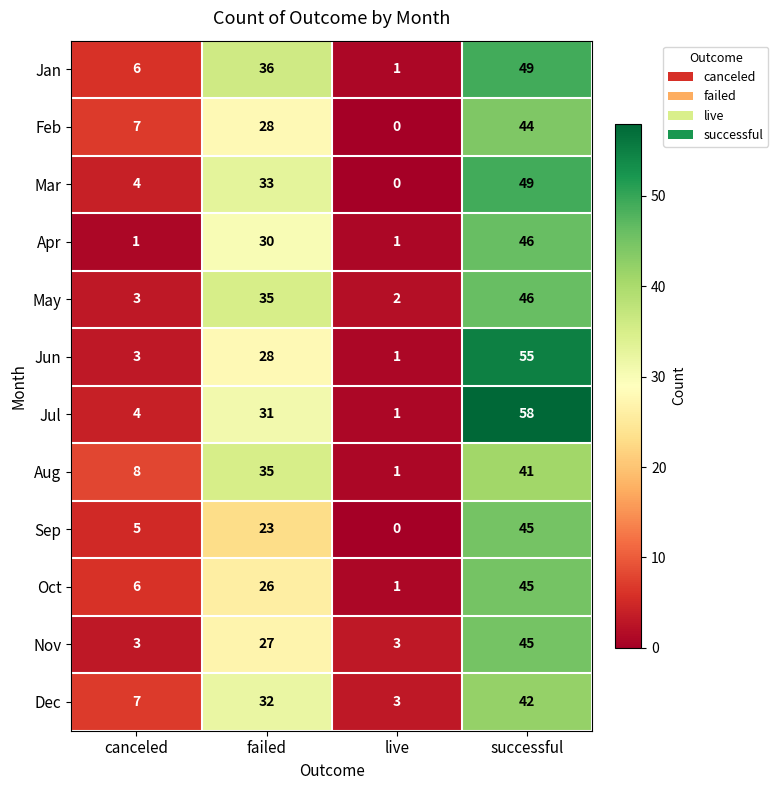

What is the spread (max minus min) of values at canceled?

7